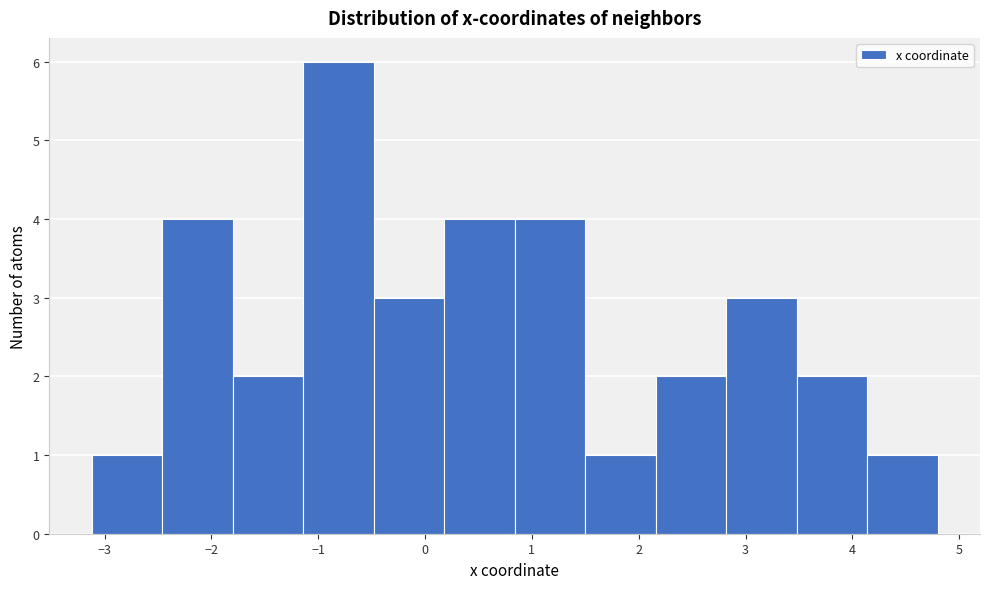

Over which range of the x-axis is the bar tallest?

-1.1 to -0.5